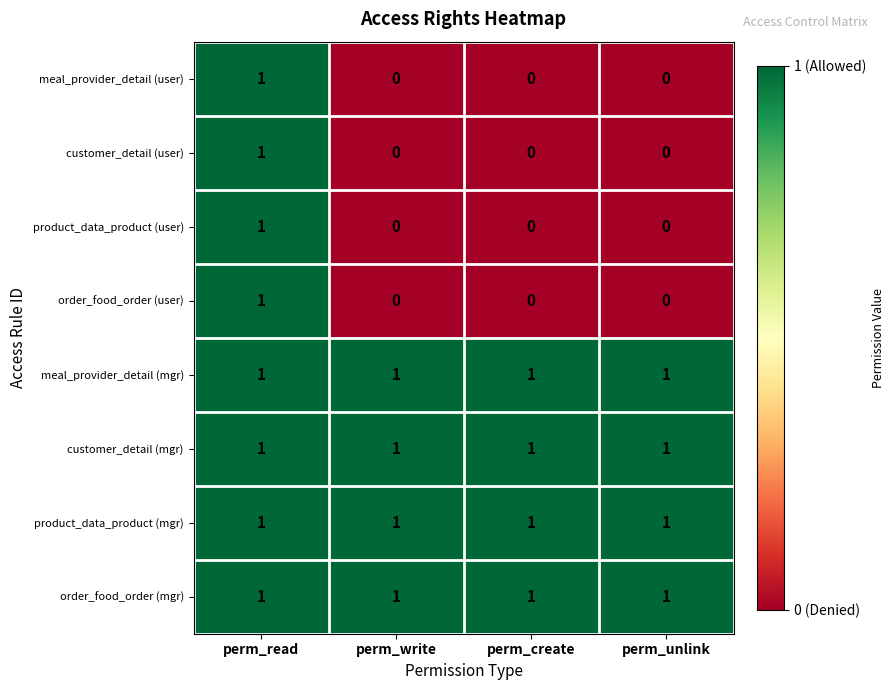

What is the total value across all series at perm_create?

4